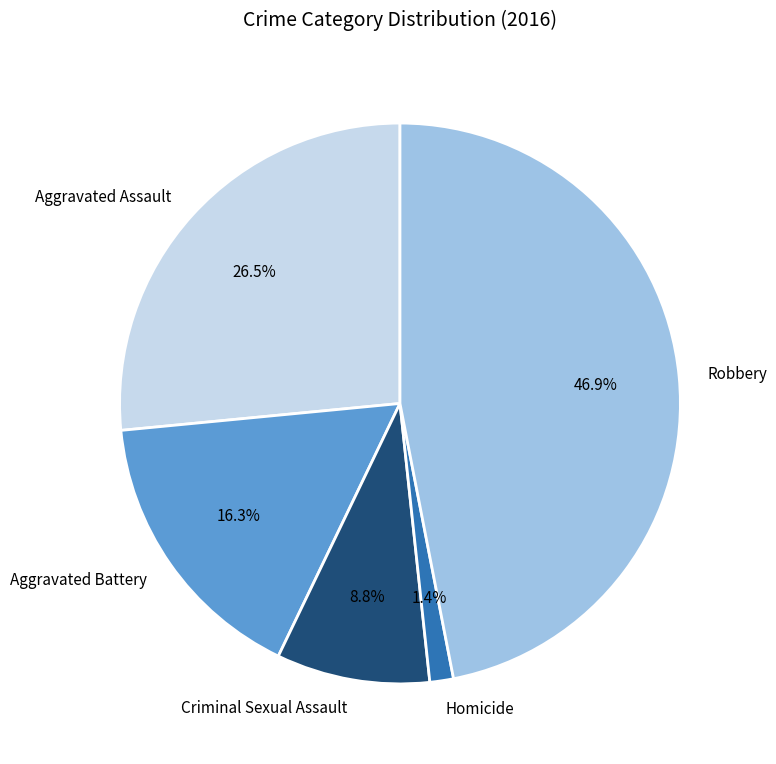

Is it true that Criminal Sexual Assault is 3% of the pie?

False